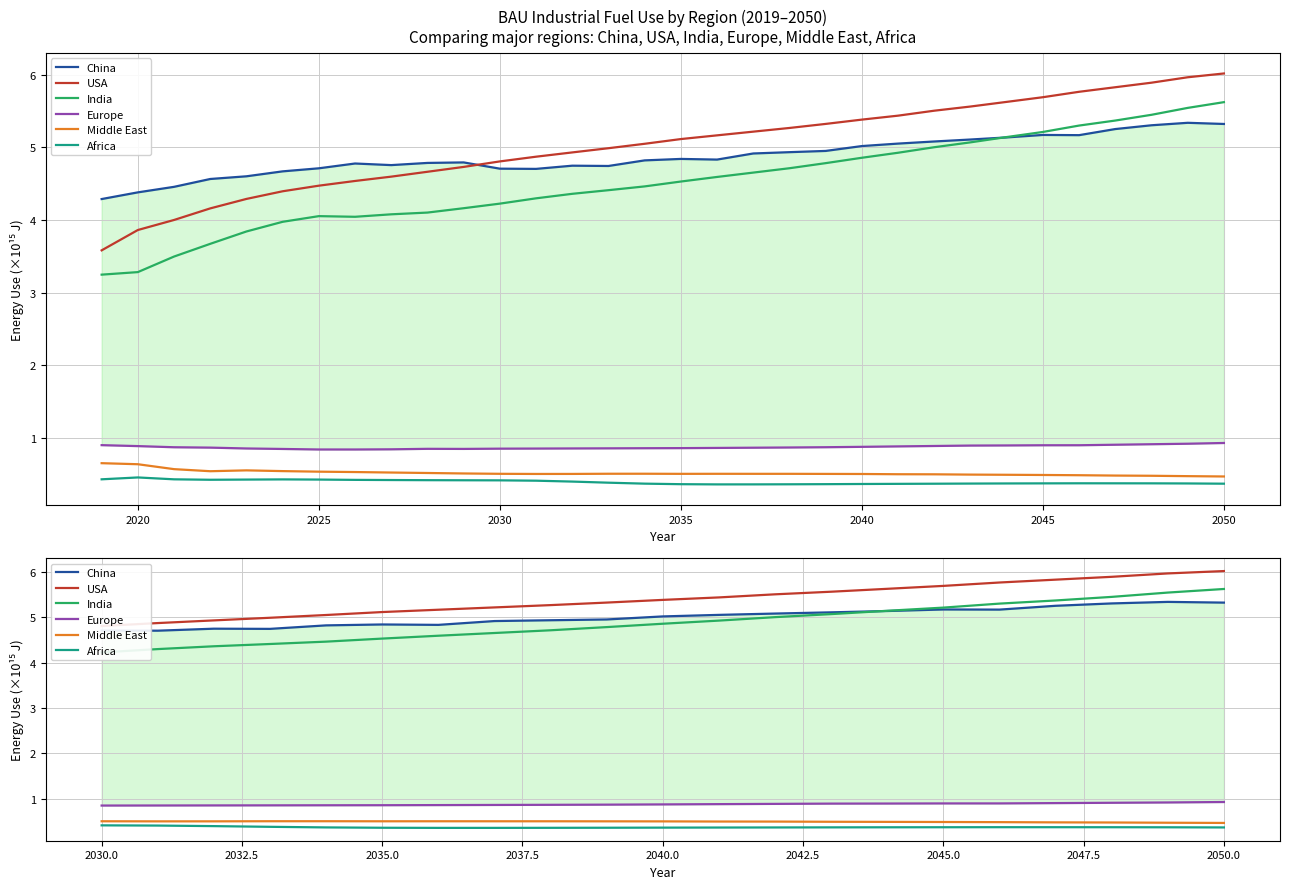

How many series are shown in this chart?

6